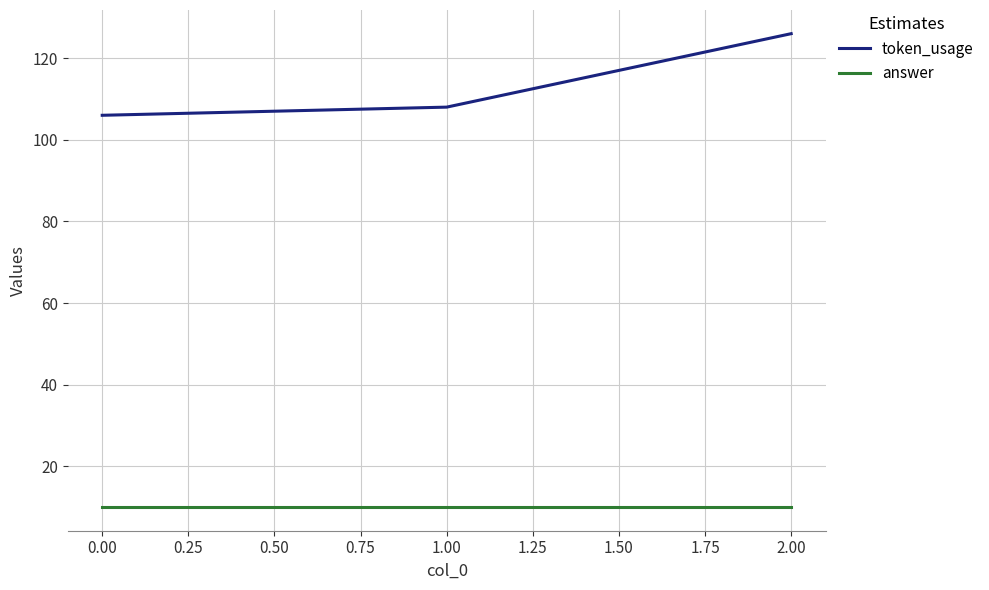

At 0.00, list the series in order from largest to smallest.

token_usage, answer